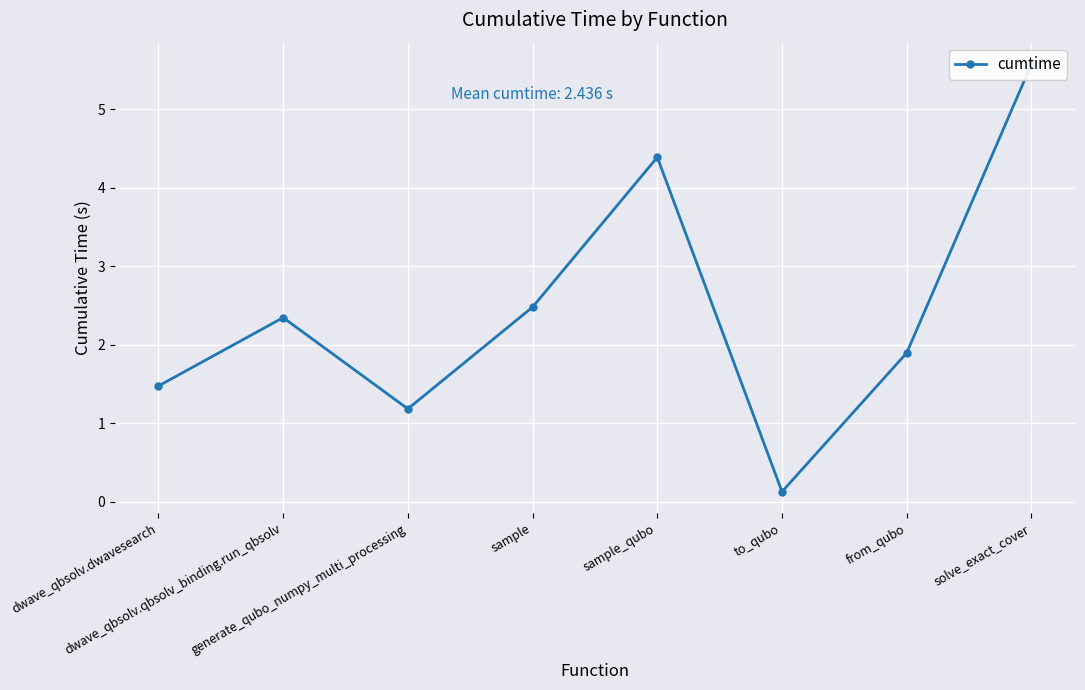

Reading left to right, list all the values displayed in this chart.

1.5	2.3	1.2	2.5	4.4	0.1	1.9	5.6